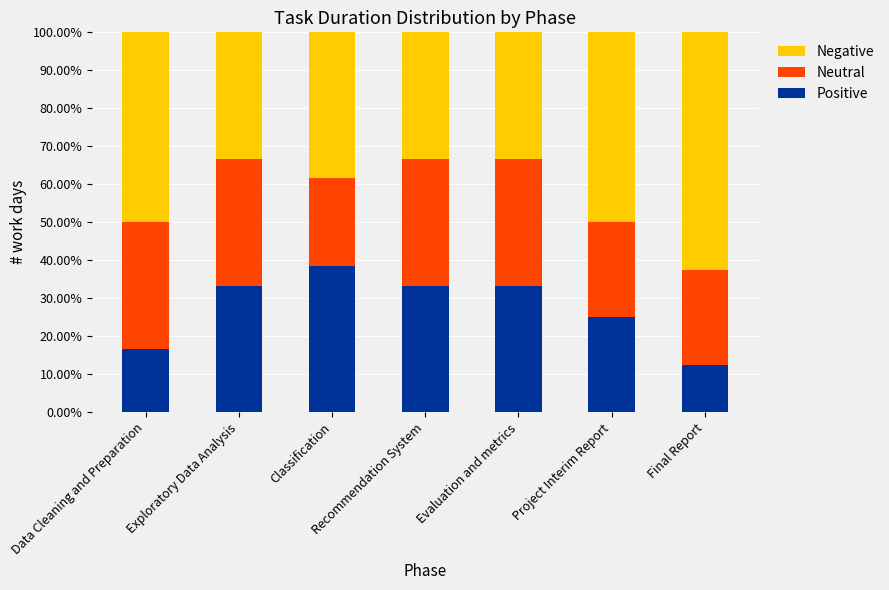

How many data points in Positive are less than 33?

3